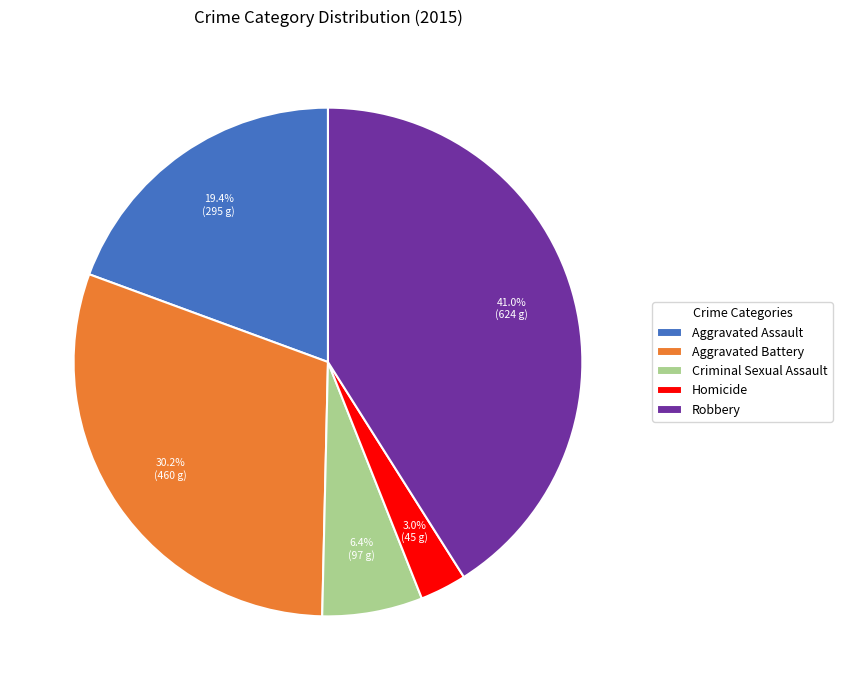

Which category has the smallest portion of the pie?

Homicide